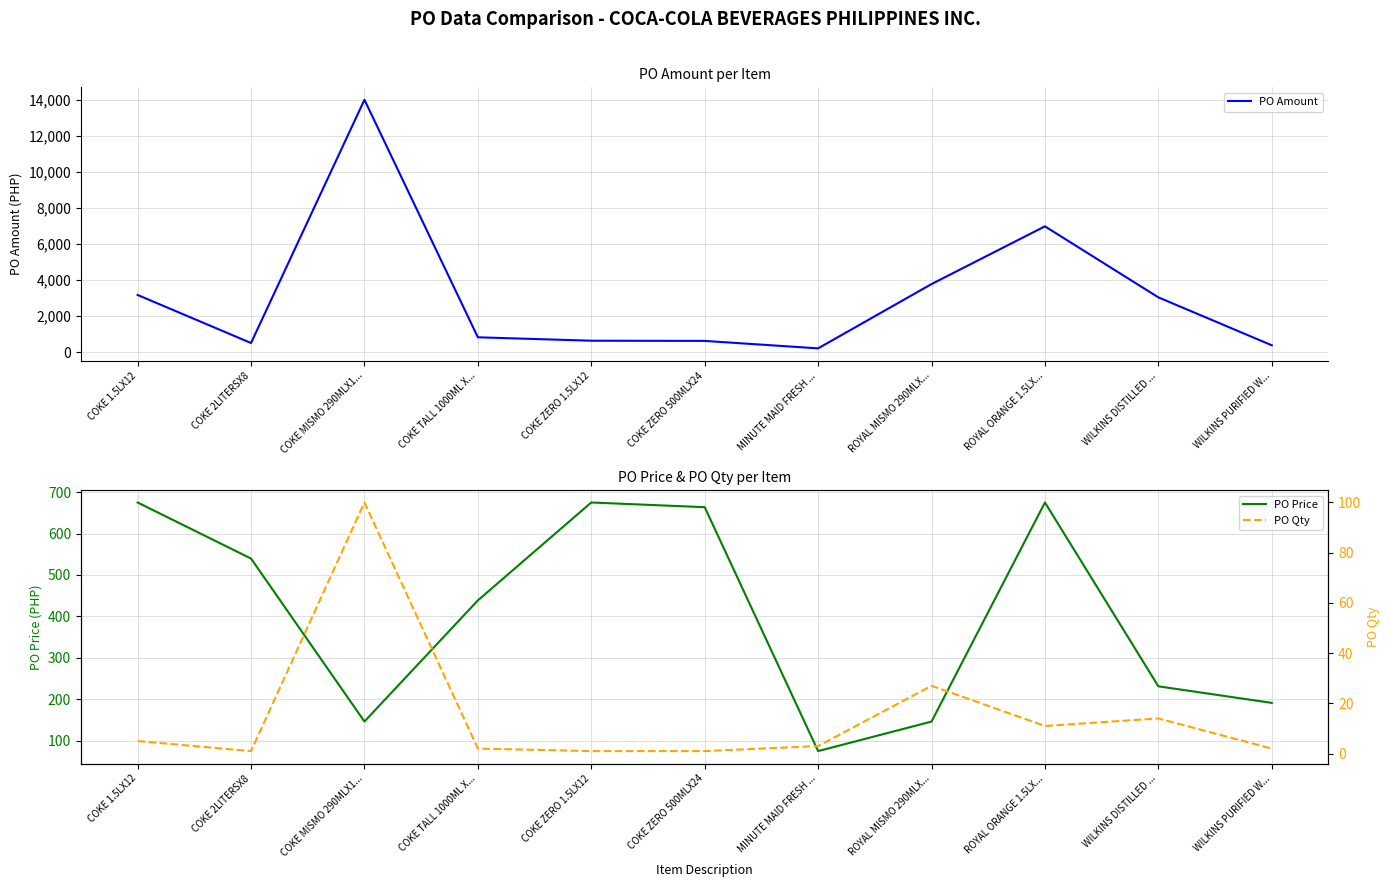

At which label does PO Amount reach its minimum?

MINUTE MAID FRESH ...